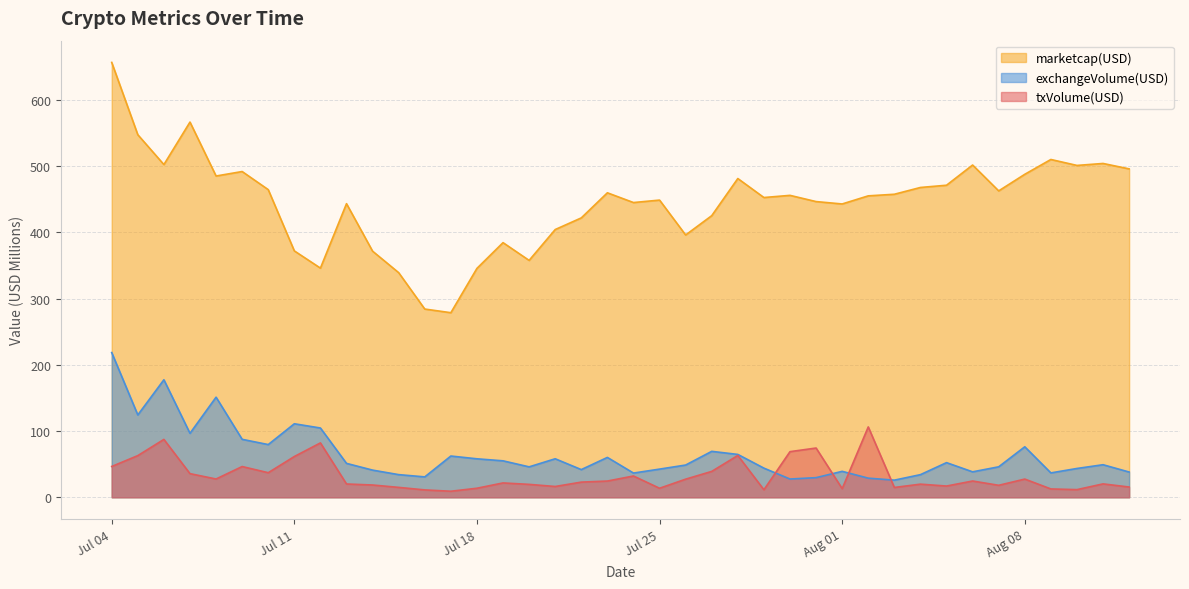

Which series changed the most between 2017-07-20 and 2017-07-21?

marketcap(USD)